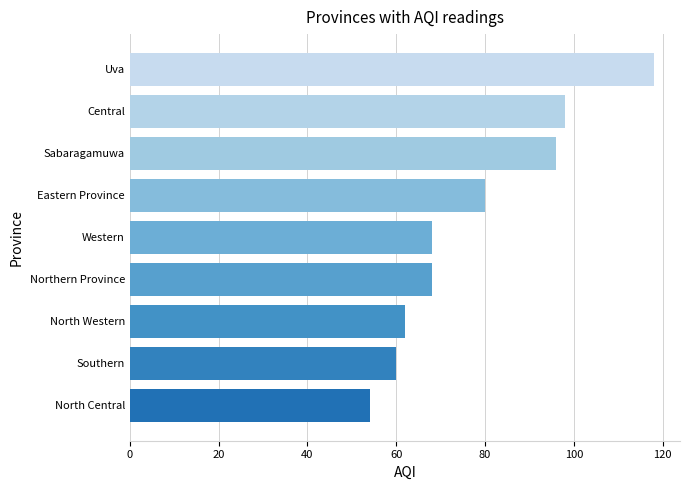

Is it true that the value at Sabaragamuwa is 96?

True